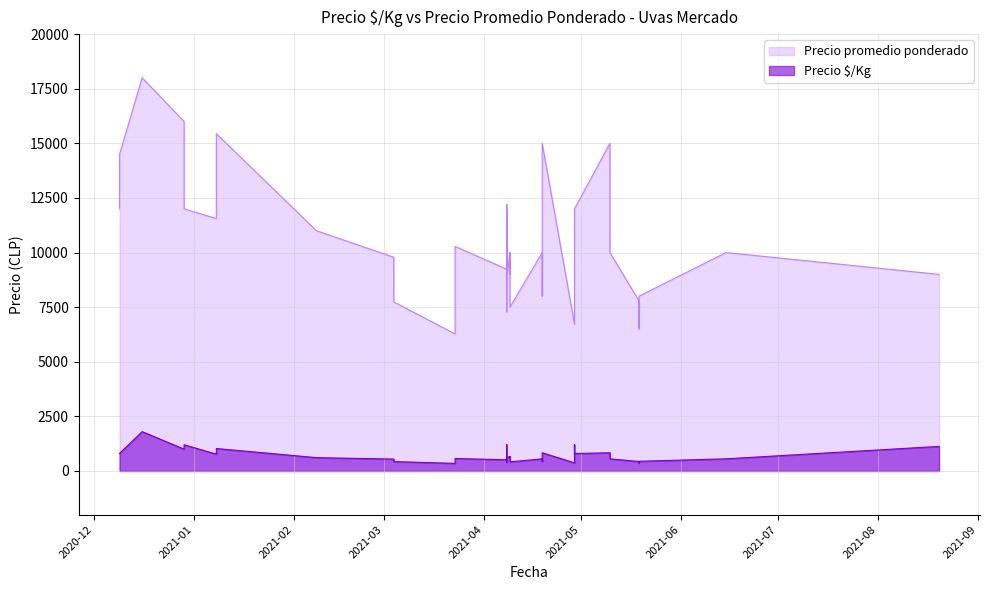

Between 2021-04-09 and 2021-04-08, which series saw the biggest shift?

Precio promedio ponderado